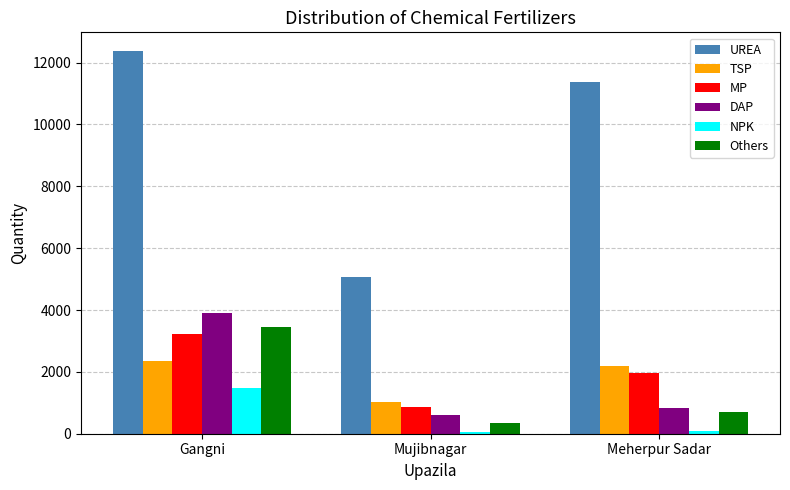

Which category has the lowest value in the DAP series?

Mujibnagar